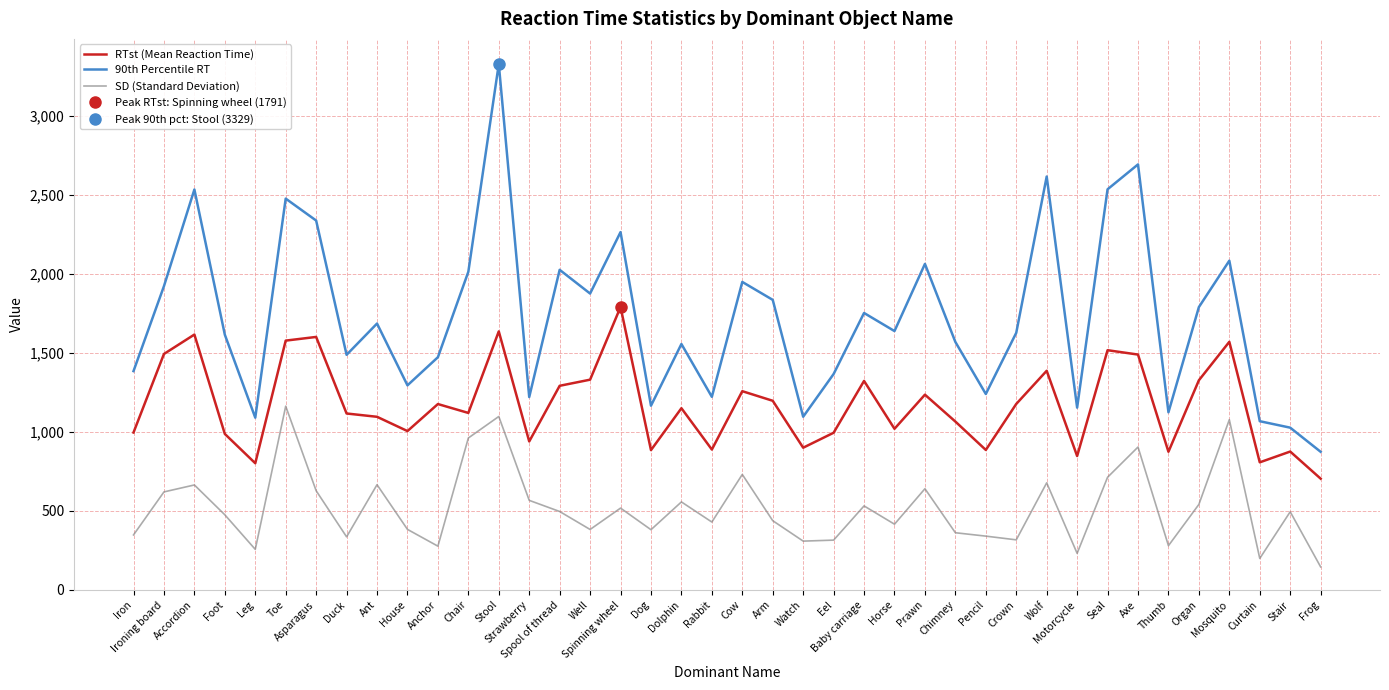

At which category is the sum across all series the highest?

Stool